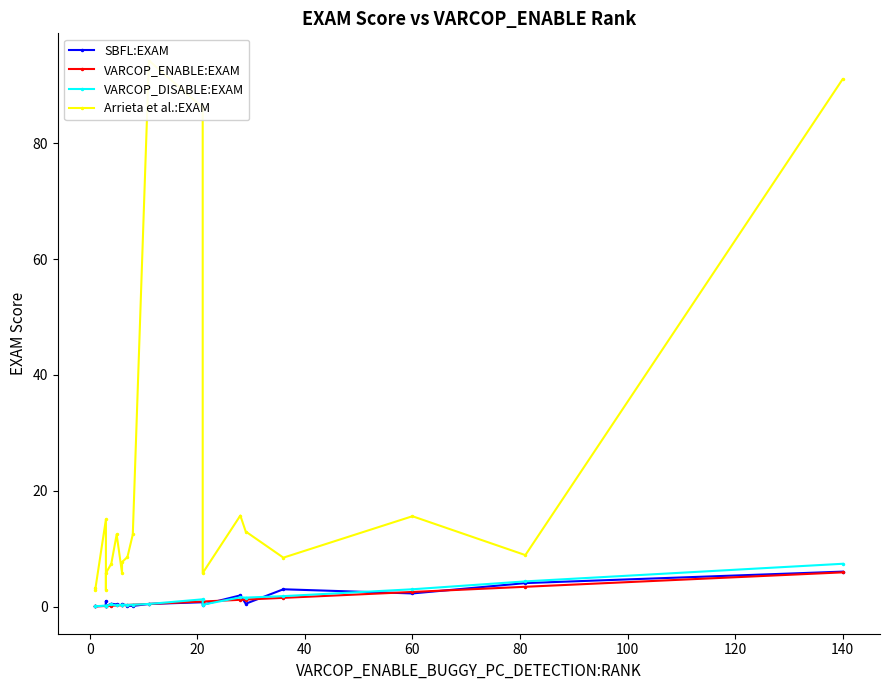

What are all the series names shown in the legend?

SBFL:EXAM, VARCOP_ENABLE:EXAM, VARCOP_DISABLE:EXAM, Arrieta et al.:EXAM